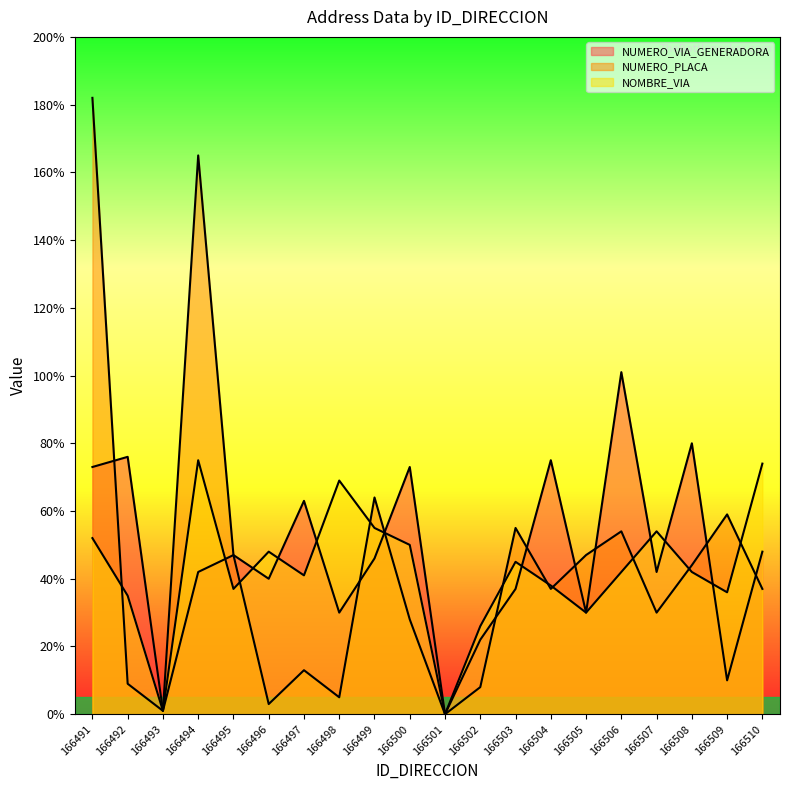

What is the difference between the second highest and second lowest values in the NUMERO_VIA_GENERADORA series?

79